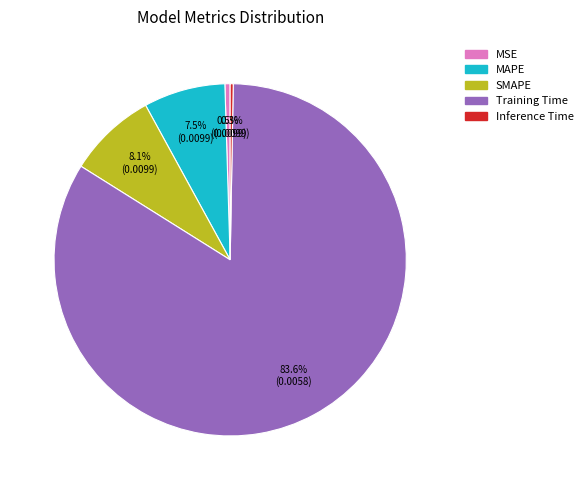

Is Training Time the majority of the pie?

Yes